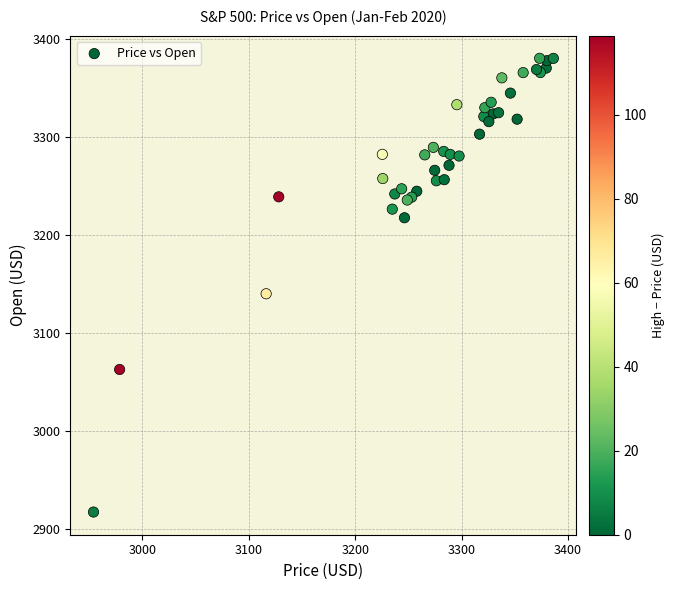

What Y value in the scatter plot is closest to 3148?

3139.9